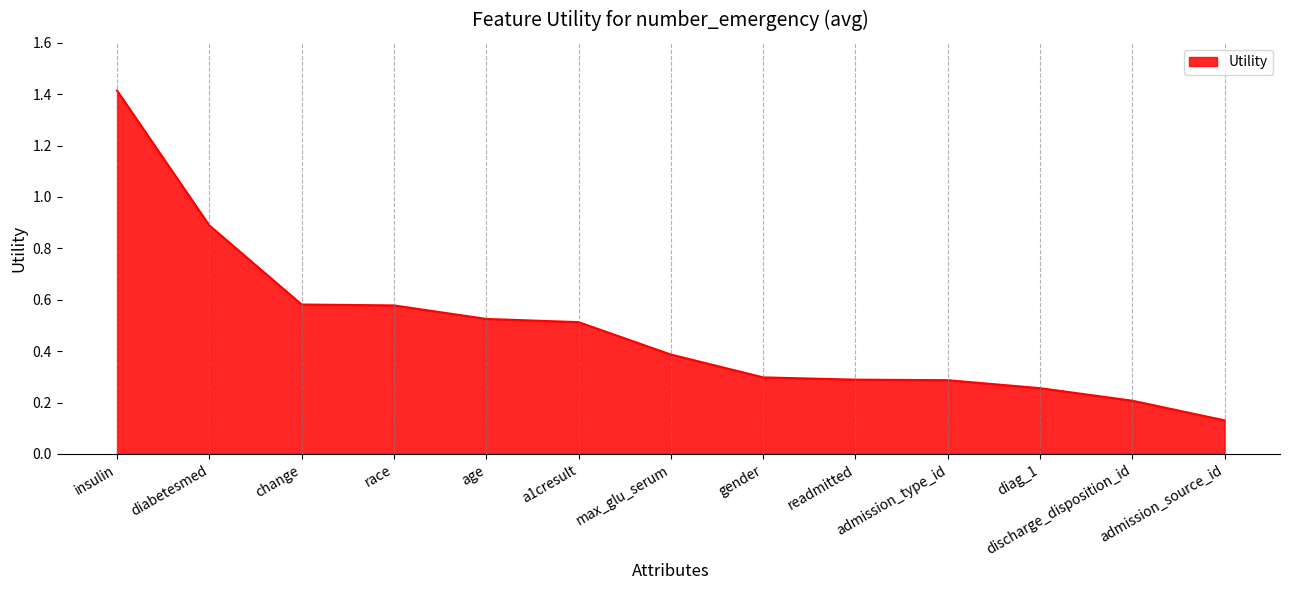

Which has a higher value, admission_type_id or age?

age